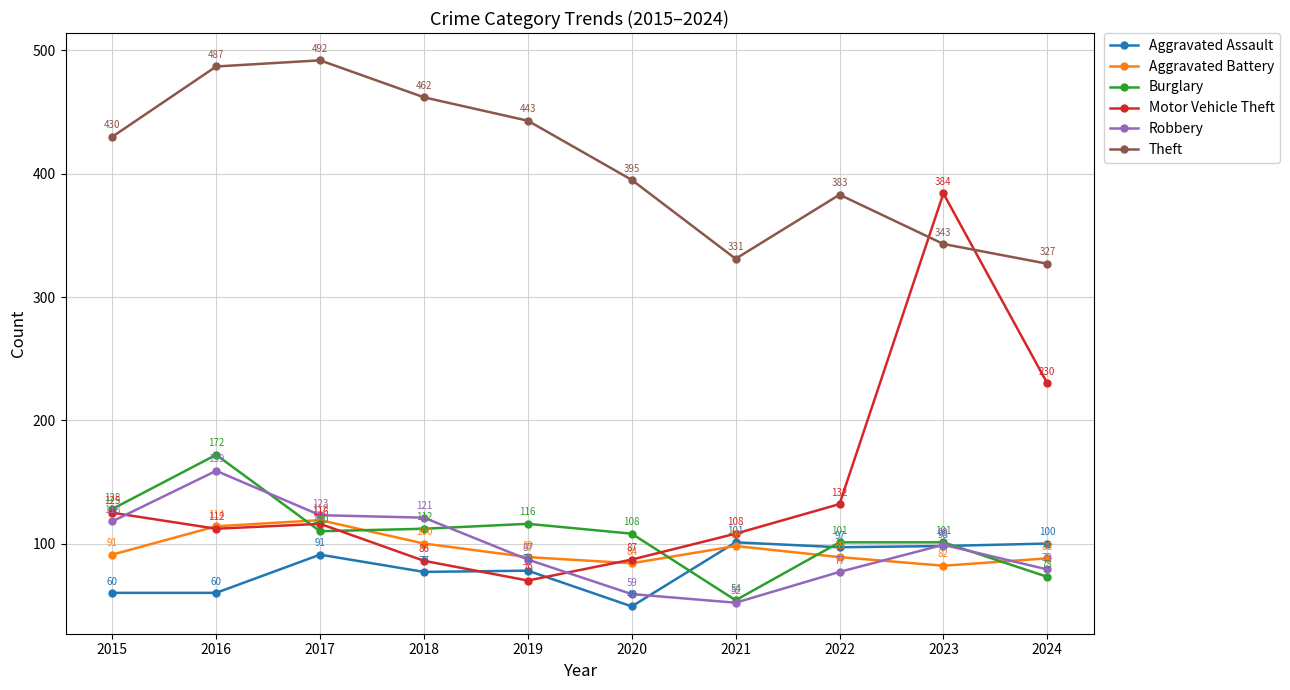

At which label does Aggravated Battery reach its minimum?

2023